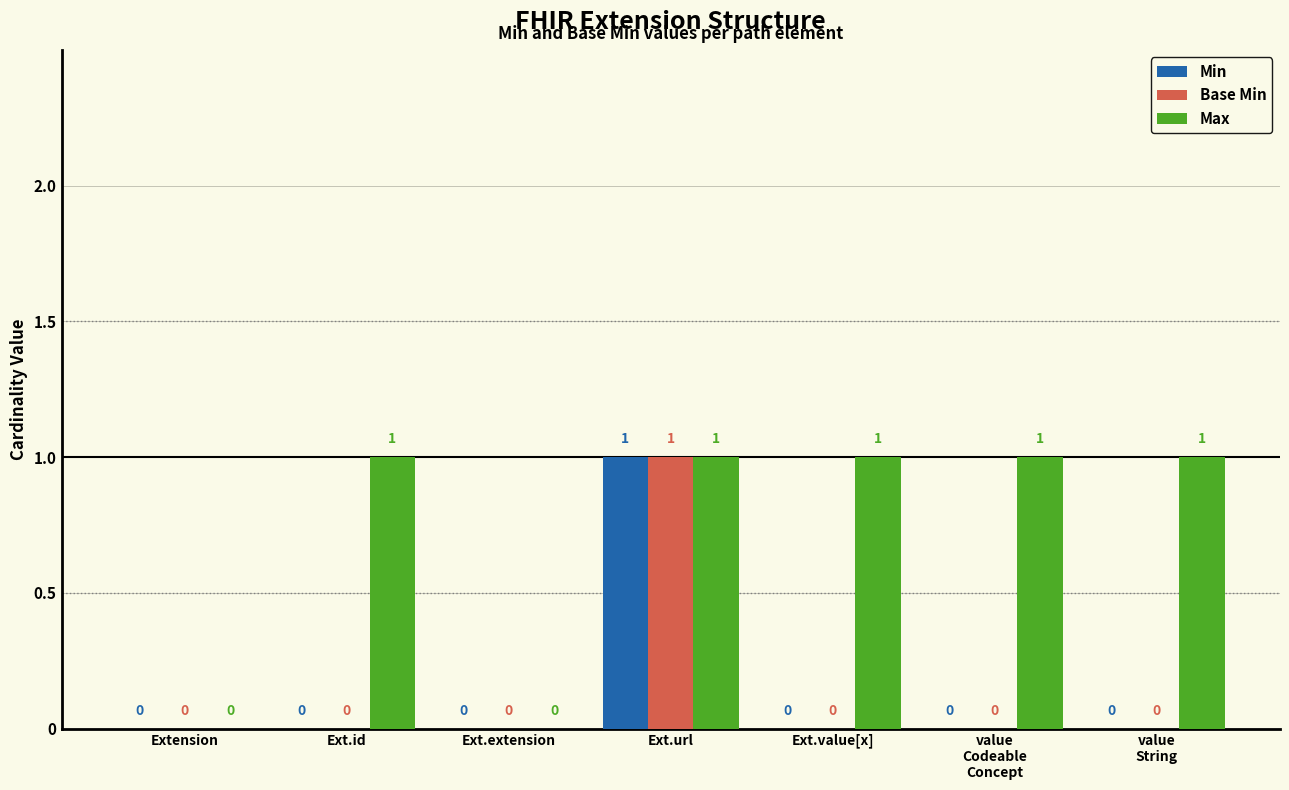

Is it true that Max equals 0 at Ext.extension?

True